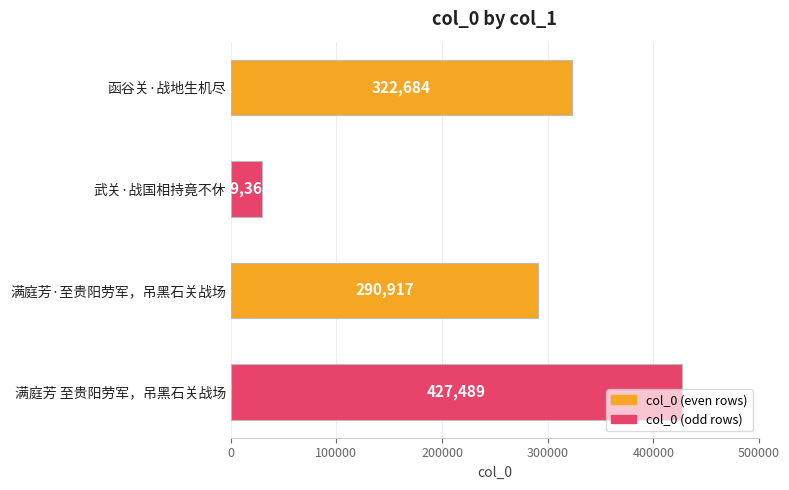

Does the chart contain any negative values?

No